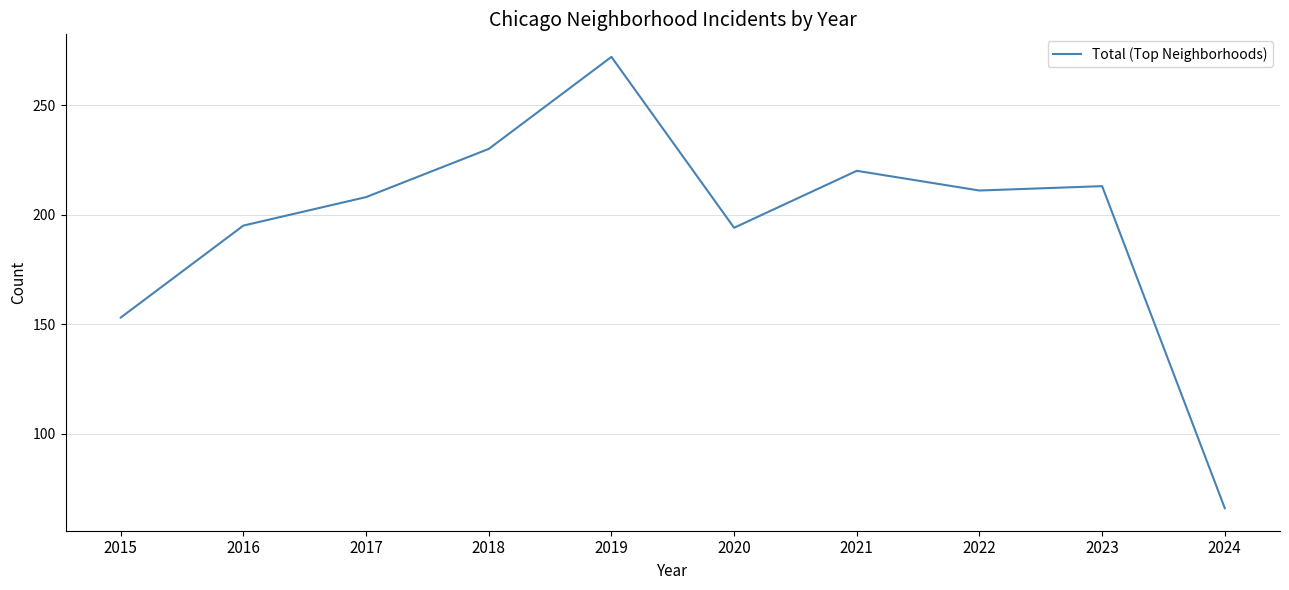

Is it true that the value at 2018 is 230?

True